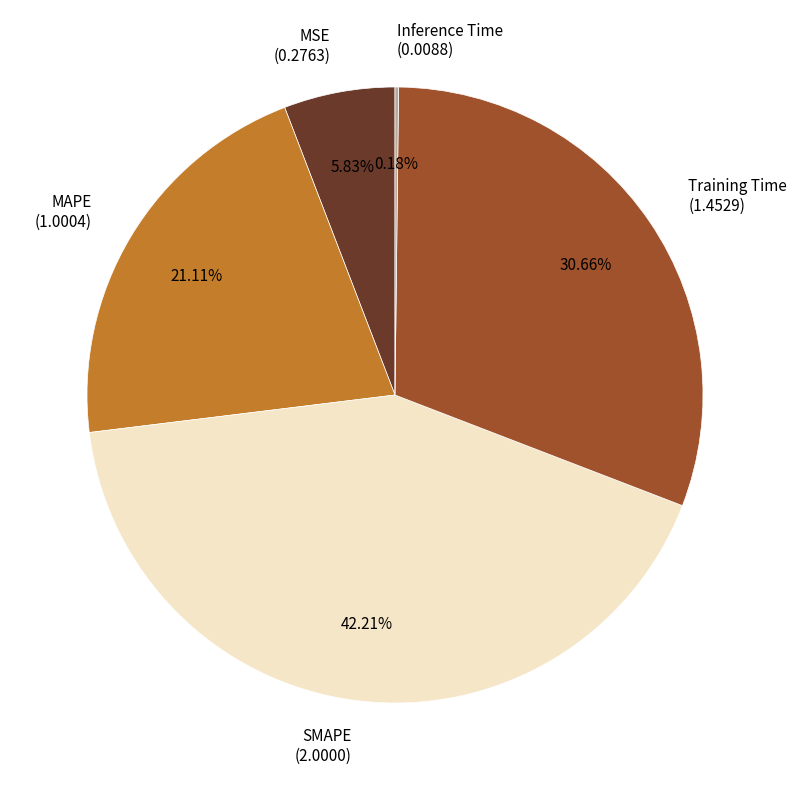

What is the largest slice in the pie chart?

SMAPE